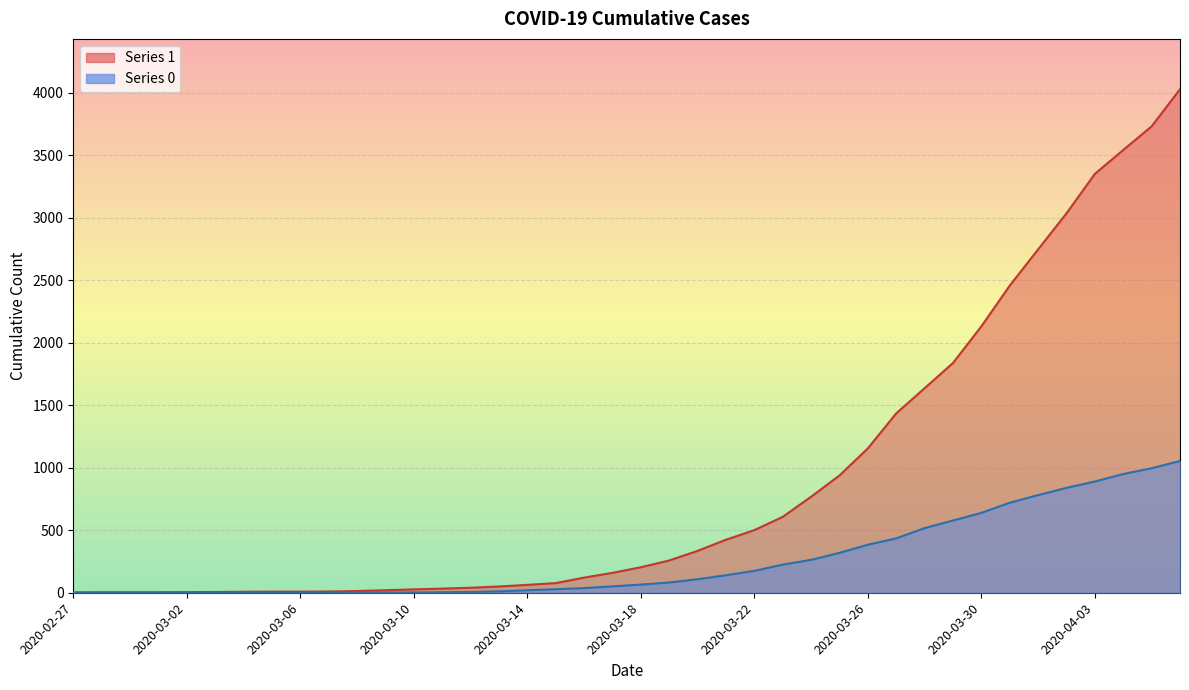

What is the label of the 4th point from the right?

2020-04-03